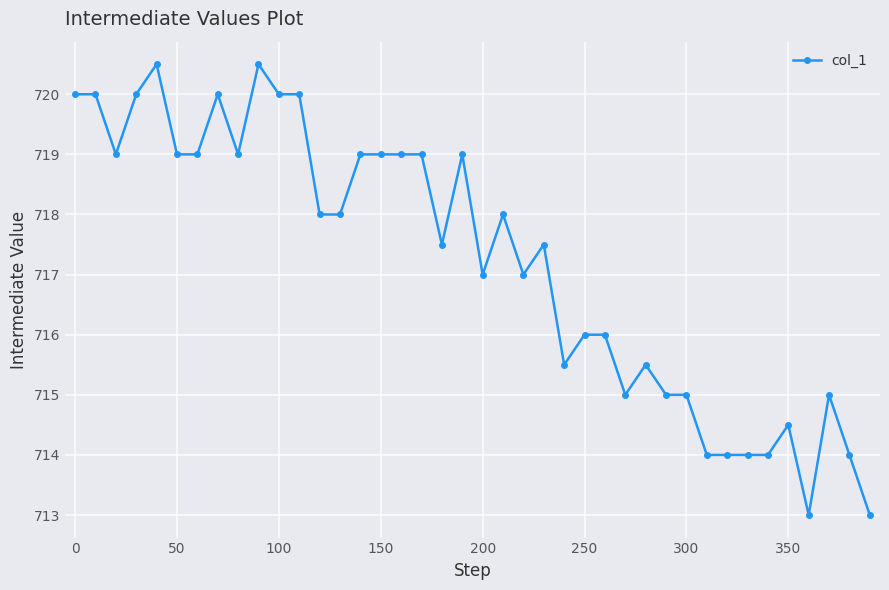

What is the smallest value displayed?

713.0